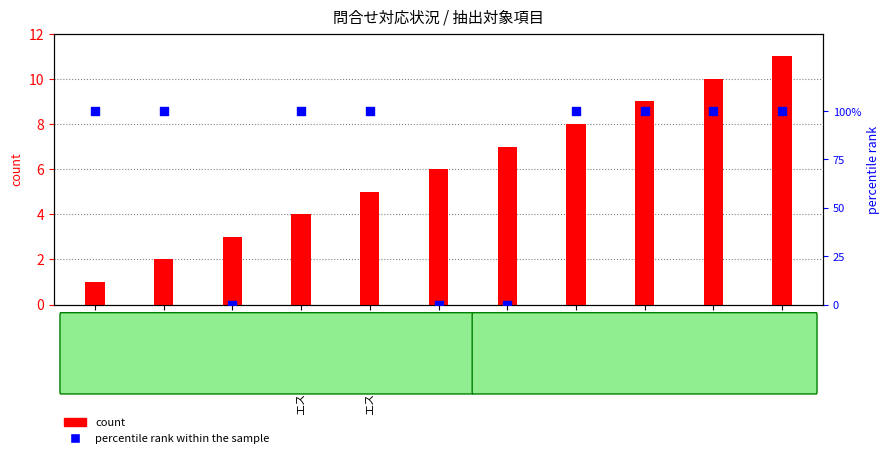

Which series reaches the maximum Y coordinate?

count